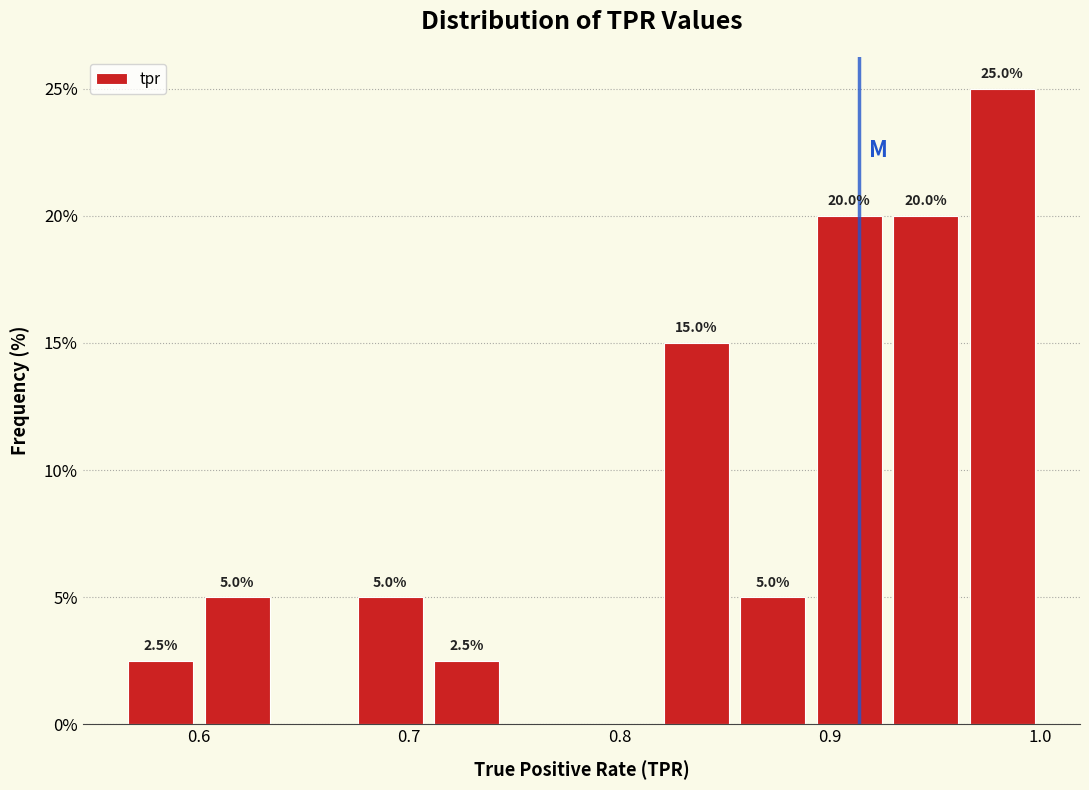

Around what value on the x-axis is the tallest bar? Give the approximate position of its centre, as read against the axis.

0.98